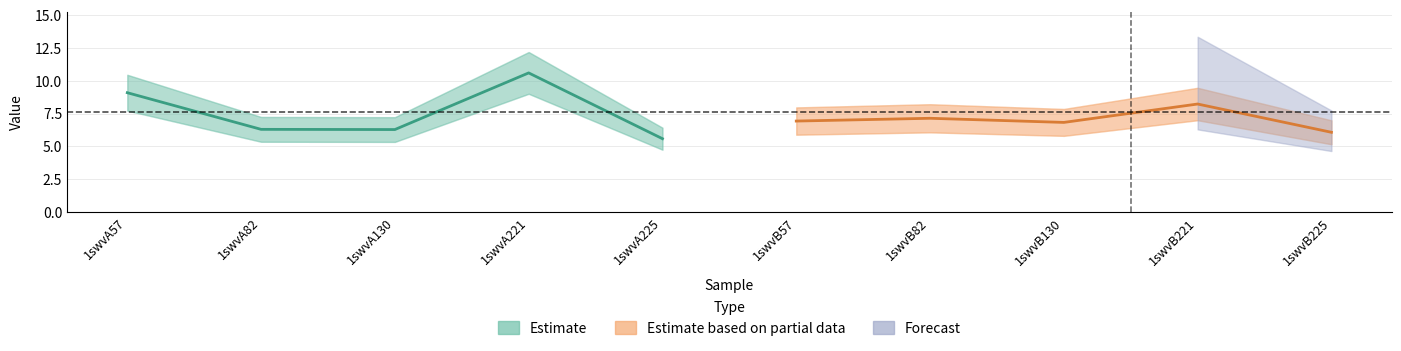

Is this an area chart (filled region under the line)?

No